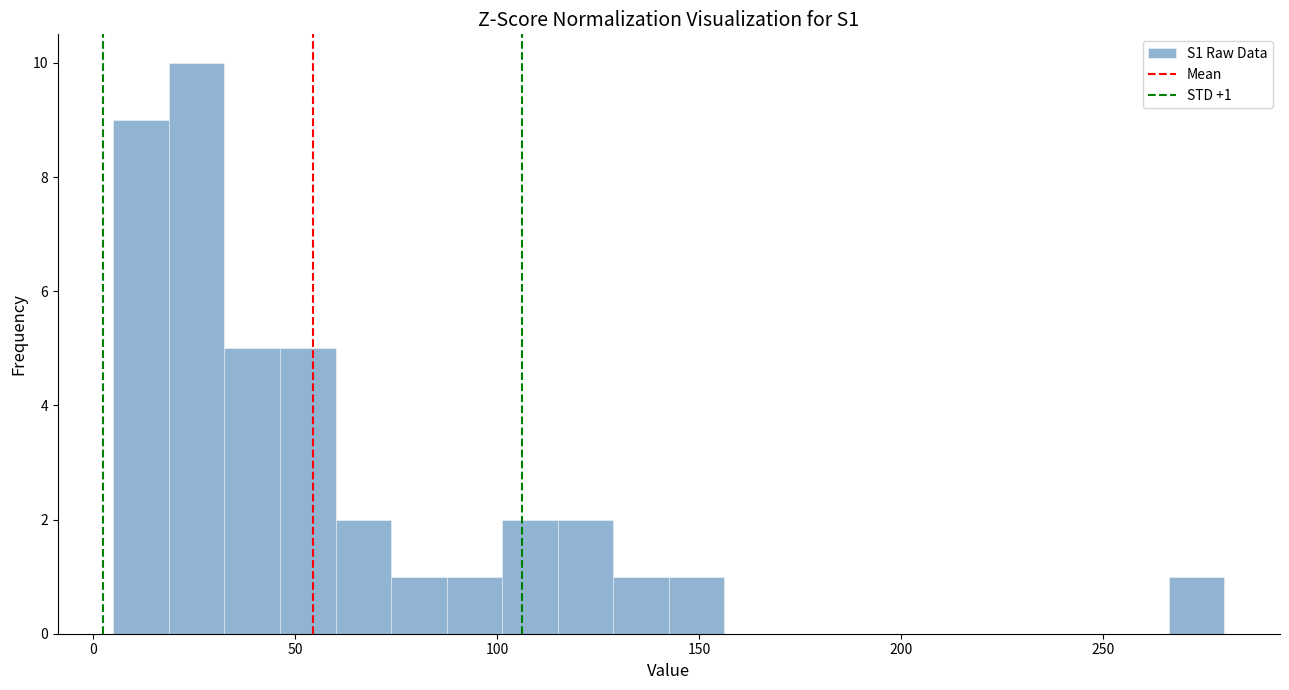

Read against the x-axis, roughly where is the centre of the tallest bar?

25